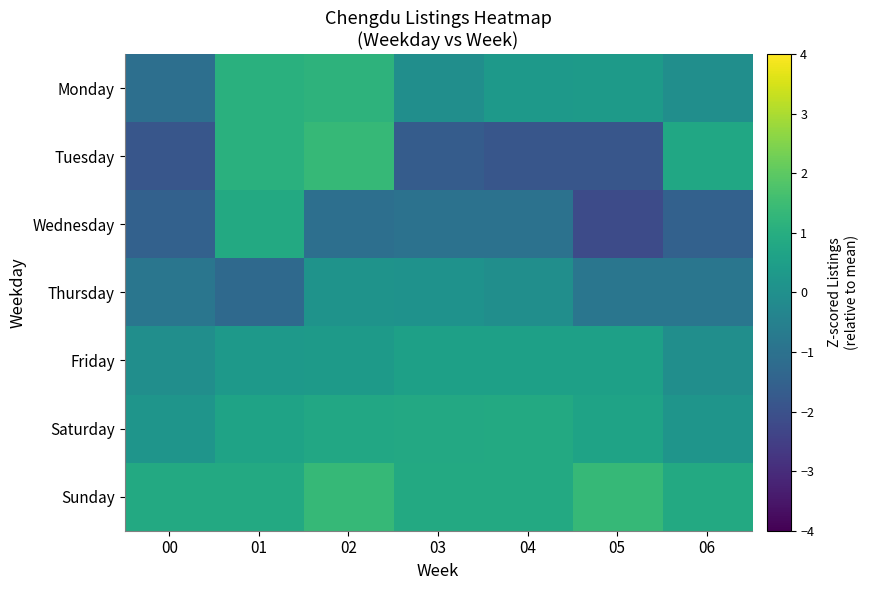

Rank the series at 00 from lowest to highest value.

Tuesday, Wednesday, Monday, Thursday, Friday, Saturday, Sunday